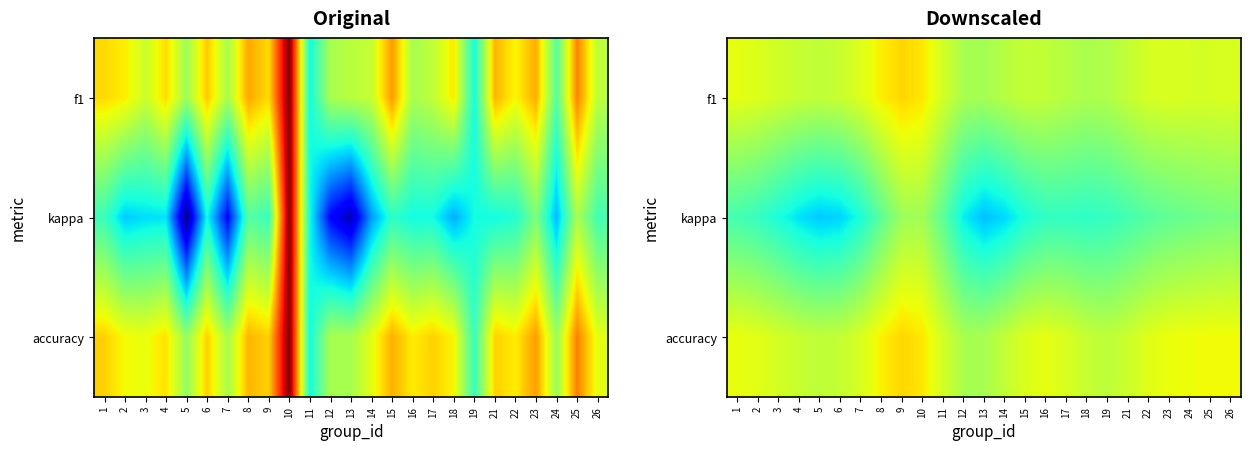

How many data points does each series have?

25